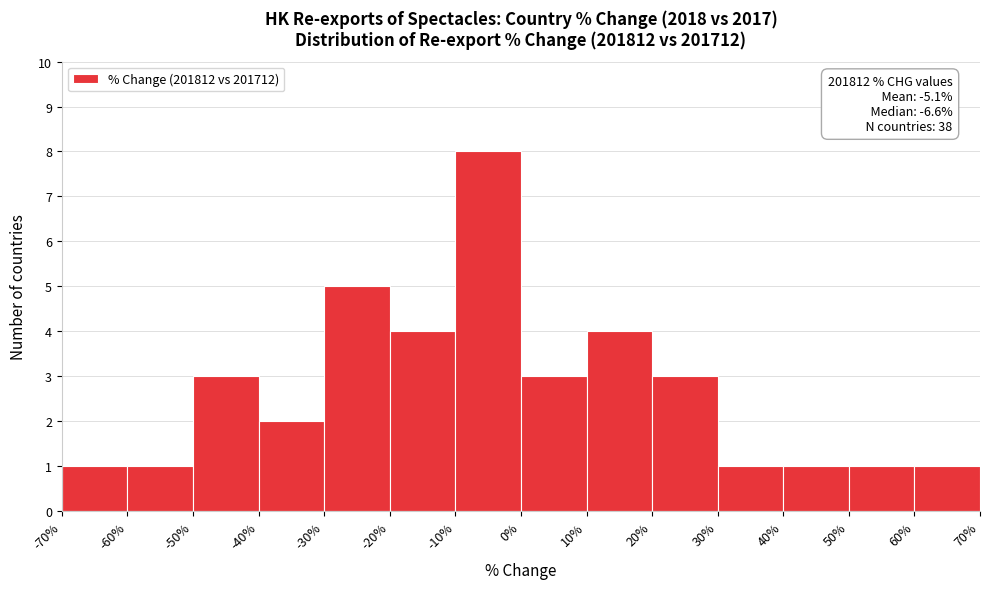

Over which range of the x-axis is the bar tallest?

-10% to 0%